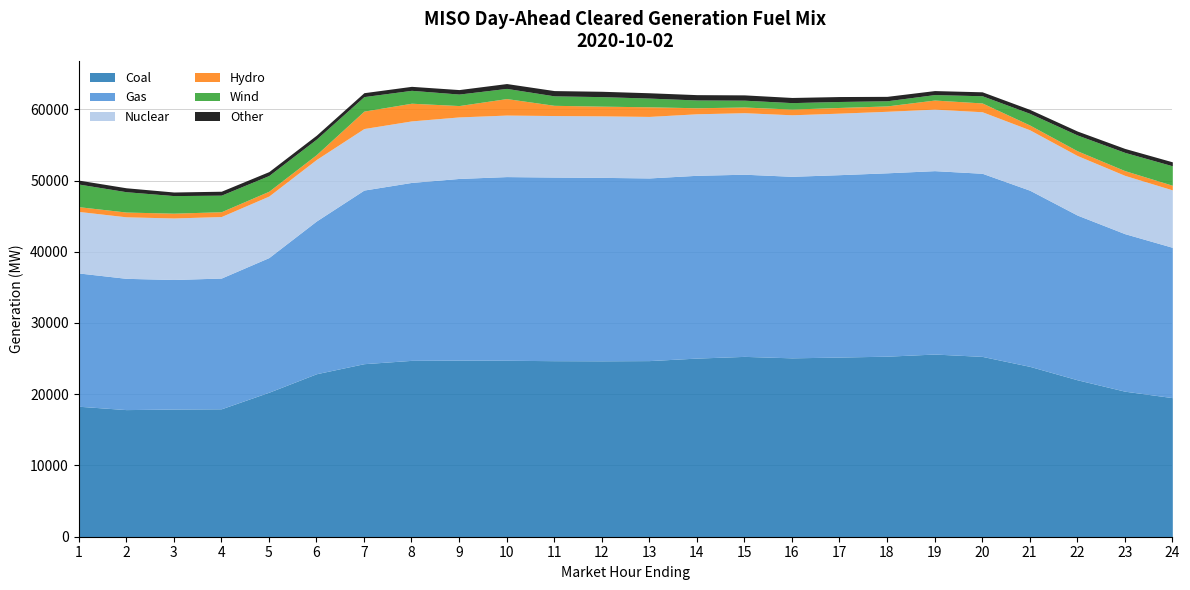

Which category has the lowest value across all series?

3